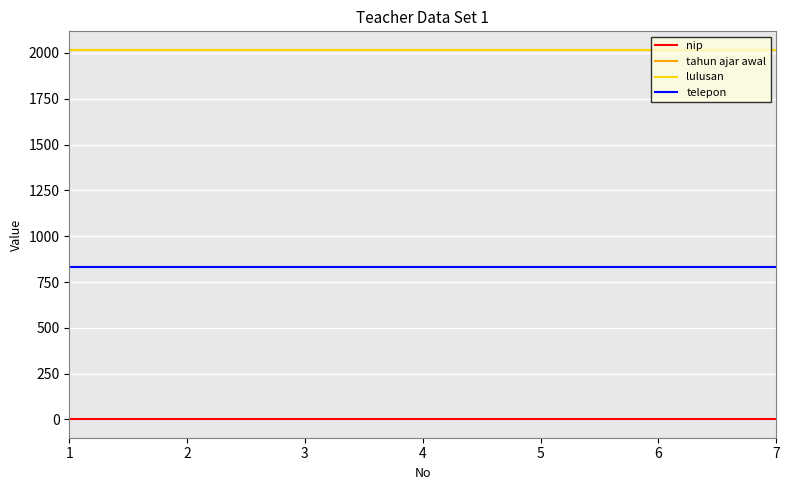

Reading left to right, list all the values displayed in this chart.

nip: 1=1.2	2=1.2	3=1.2	4=1.2	5=1.2	6=1.2	7=1.2
tahun ajar awal: 1=2017.0	2=2017.0	3=2017.0	4=2017.0	5=2017.0	6=2017.0	7=2017.0
lulusan: 1=2015.0	2=2015.0	3=2015.0	4=2015.0	5=2015.0	6=2015.0	7=2015.0
telepon: 1=832.9	2=832.9	3=832.9	4=832.9	5=832.9	6=832.9	7=832.9